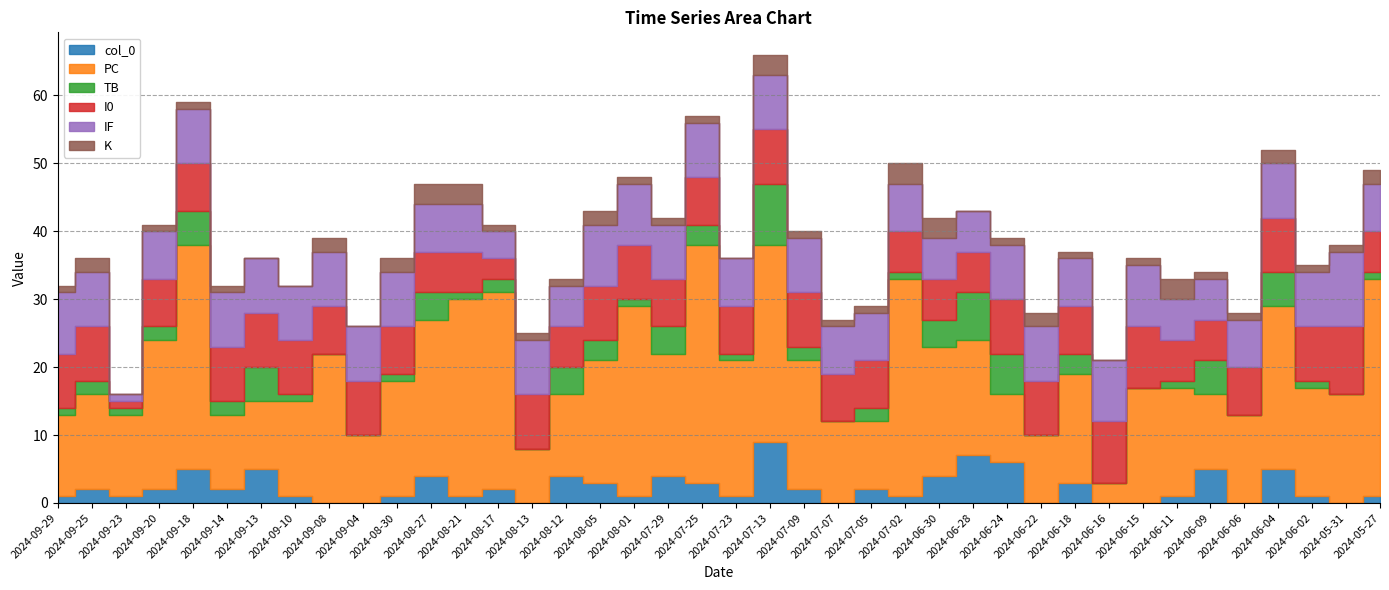

Which series has the widest spread of values?

PC